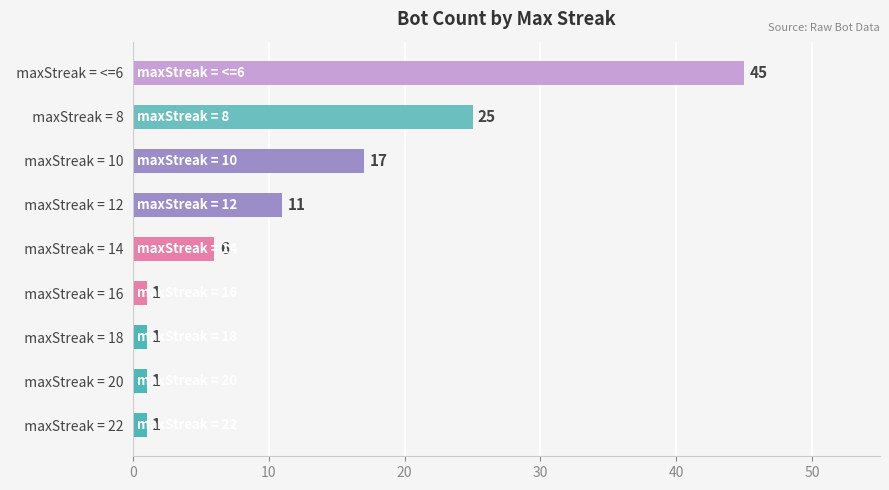

How many series are shown in this chart?

1